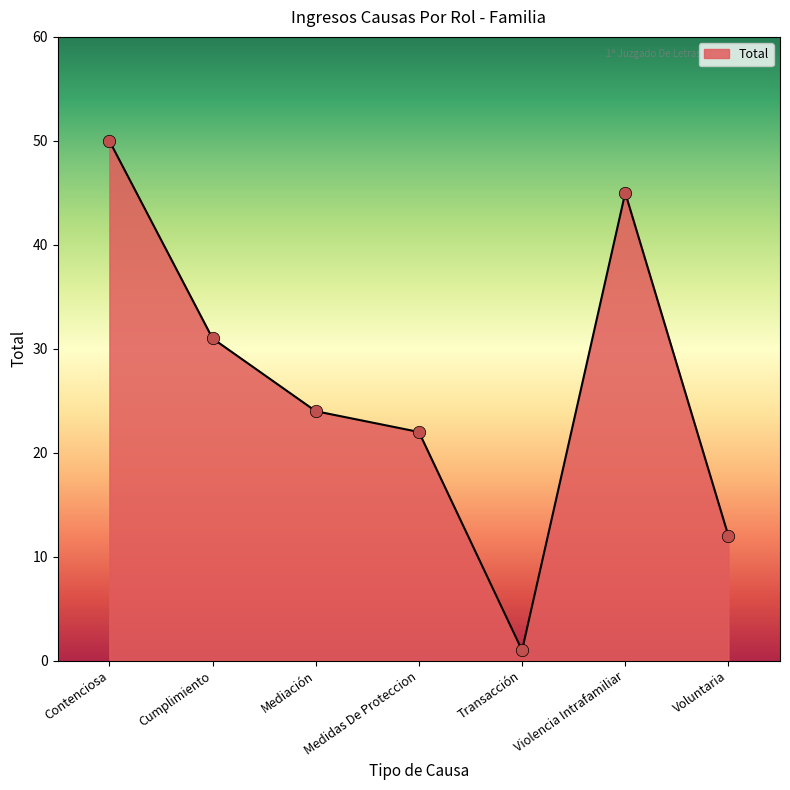

Which has a higher value, Cumplimiento or Violencia Intrafamiliar?

Violencia Intrafamiliar